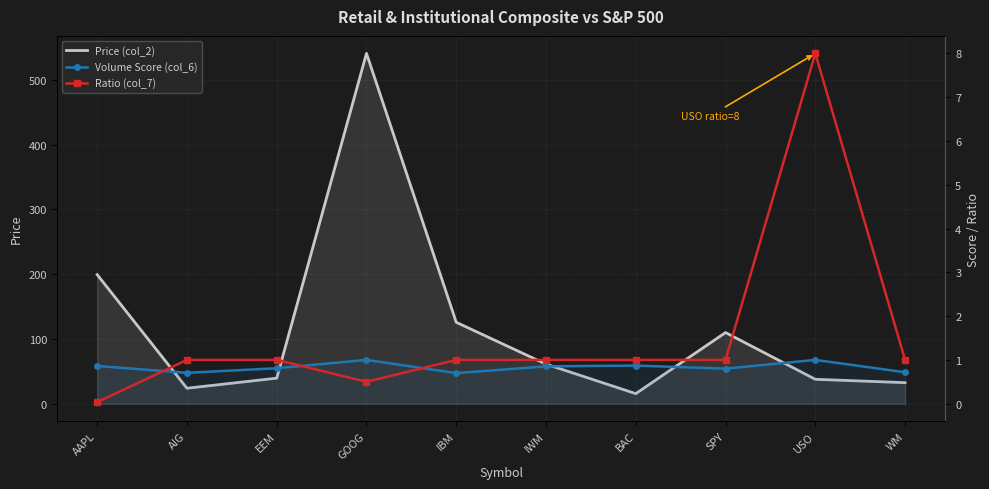

Is it true that Volume Score (col_6) equals 1.5 at USO?

False